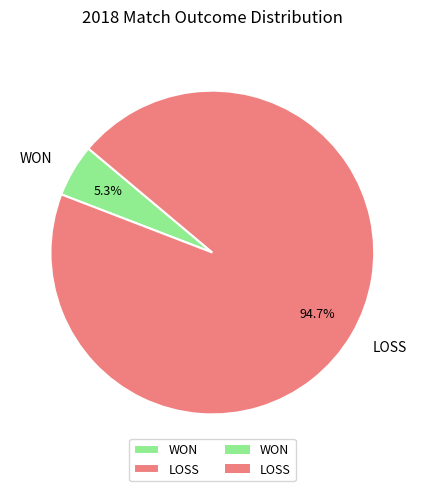

Between LOSS and WON, which is larger?

LOSS